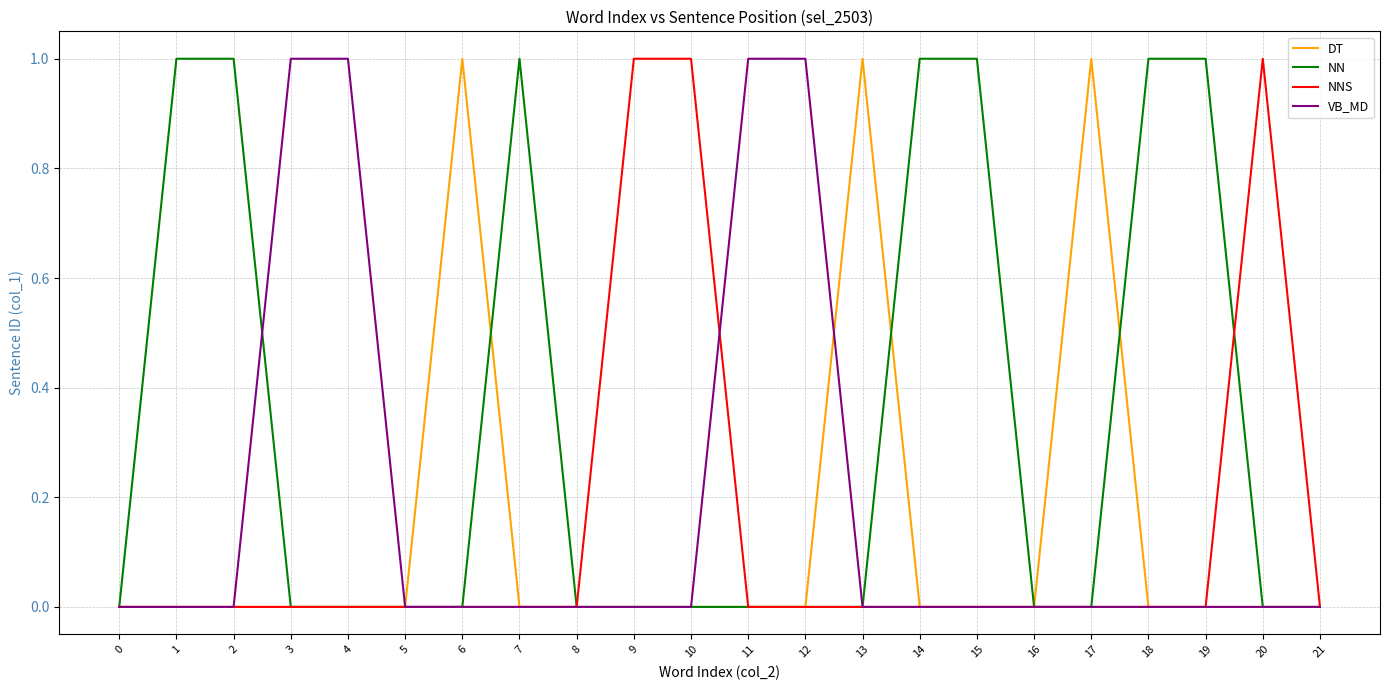

True or false: NN has a value of 0 at 8.

True